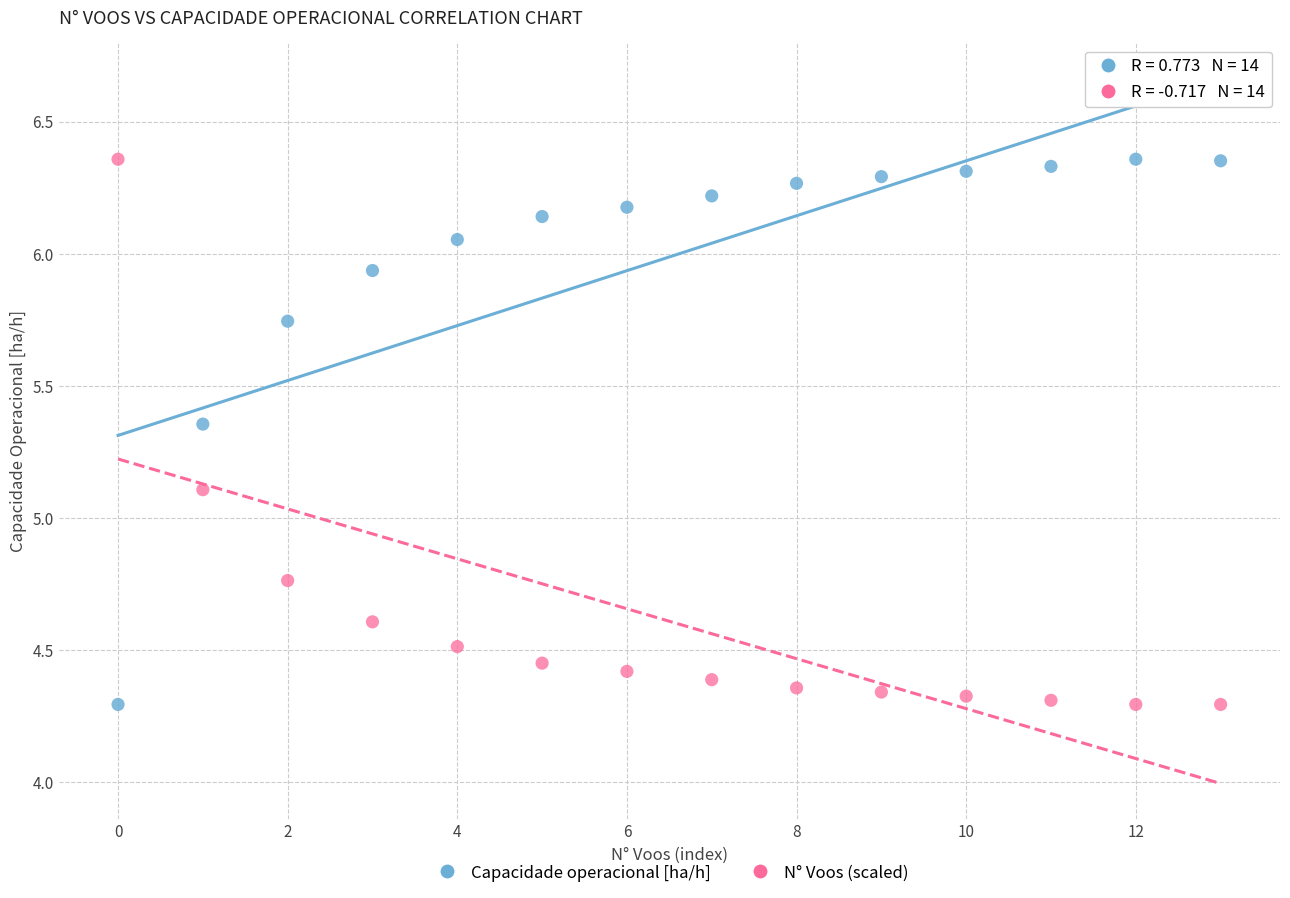

Across all data points, what is the range of Y values (max minus min)?

2.1